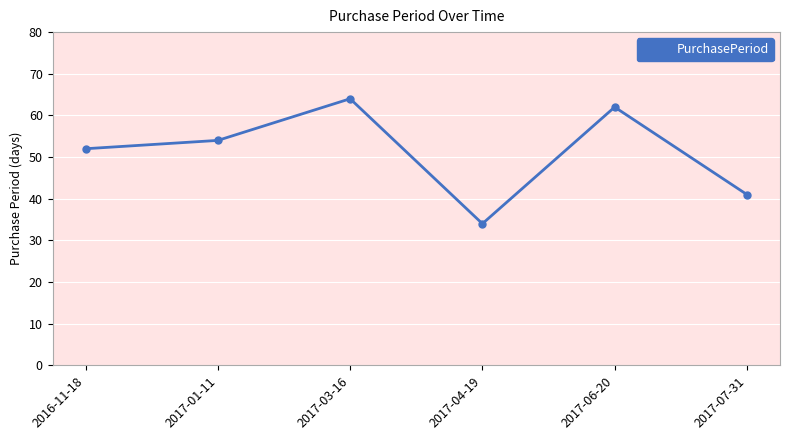

True or false: there are more than 2 points higher than both neighbors.

False